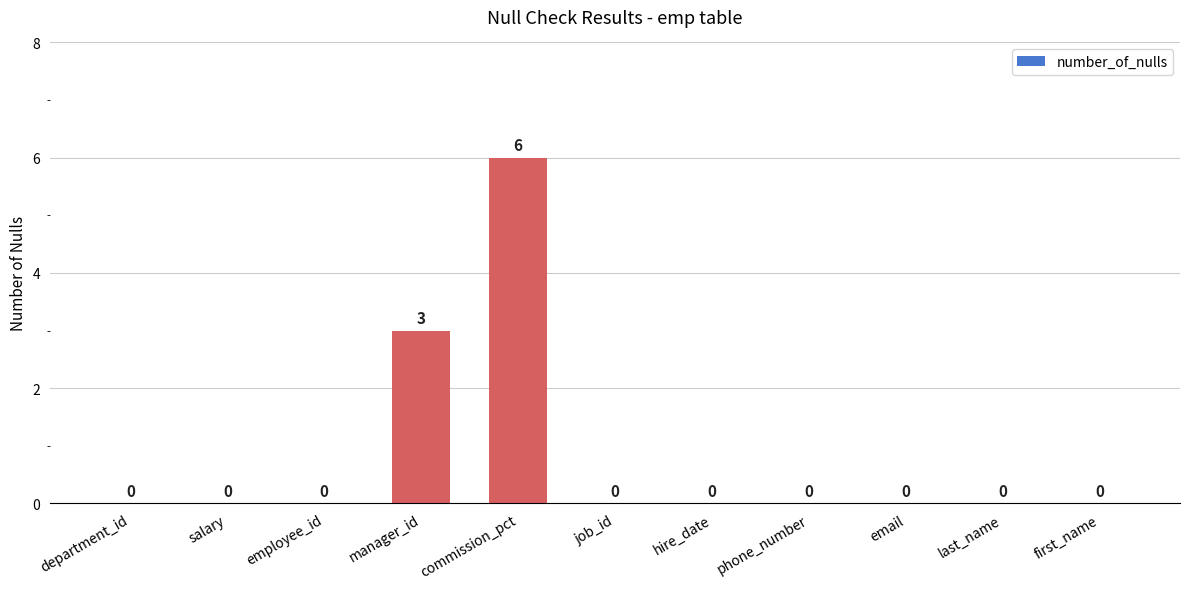

Is it true that the value at employee_id is 3?

False